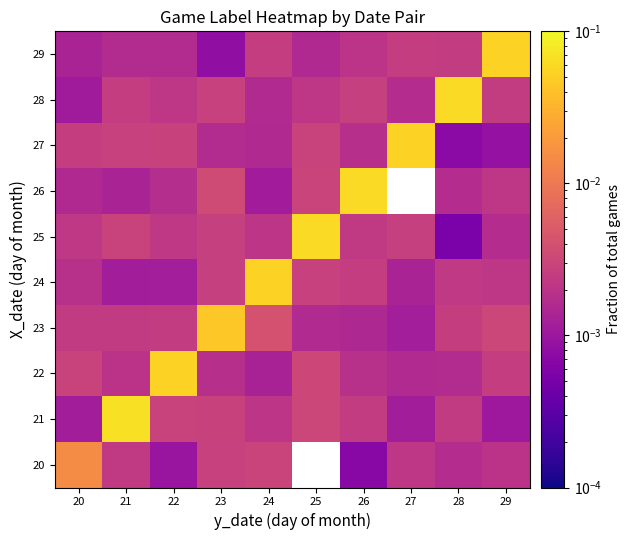

What is the maximum value for 21?

0.1